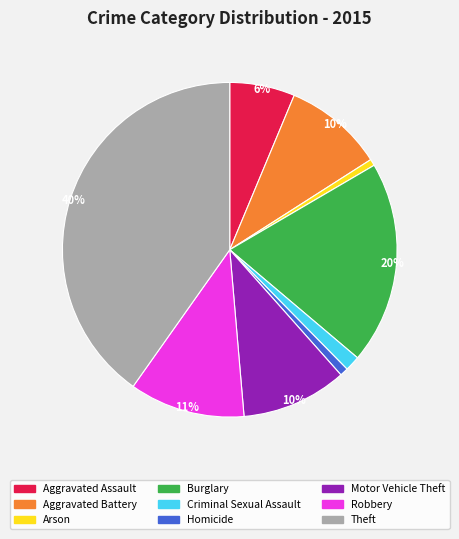

How many segments does this pie chart have?

9